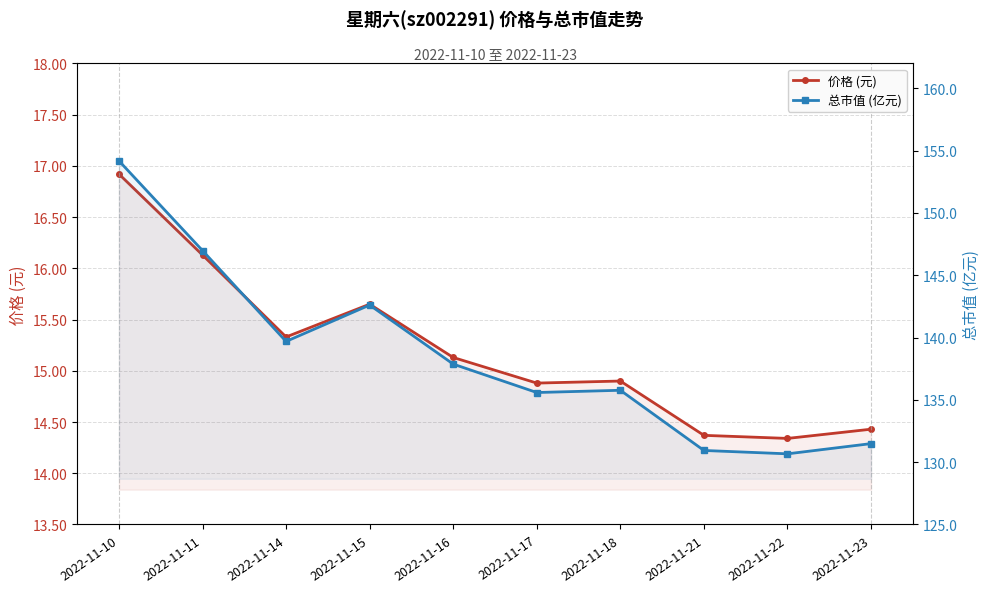

At how many categories does at least one series exceed 82?

10